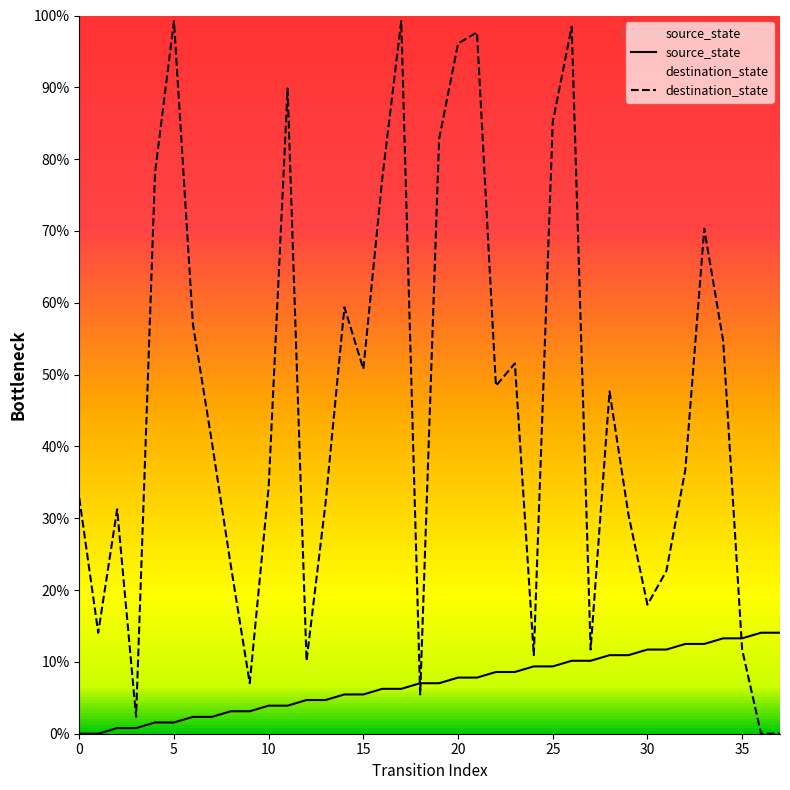

Which series contains the highest Y value?

destination_state